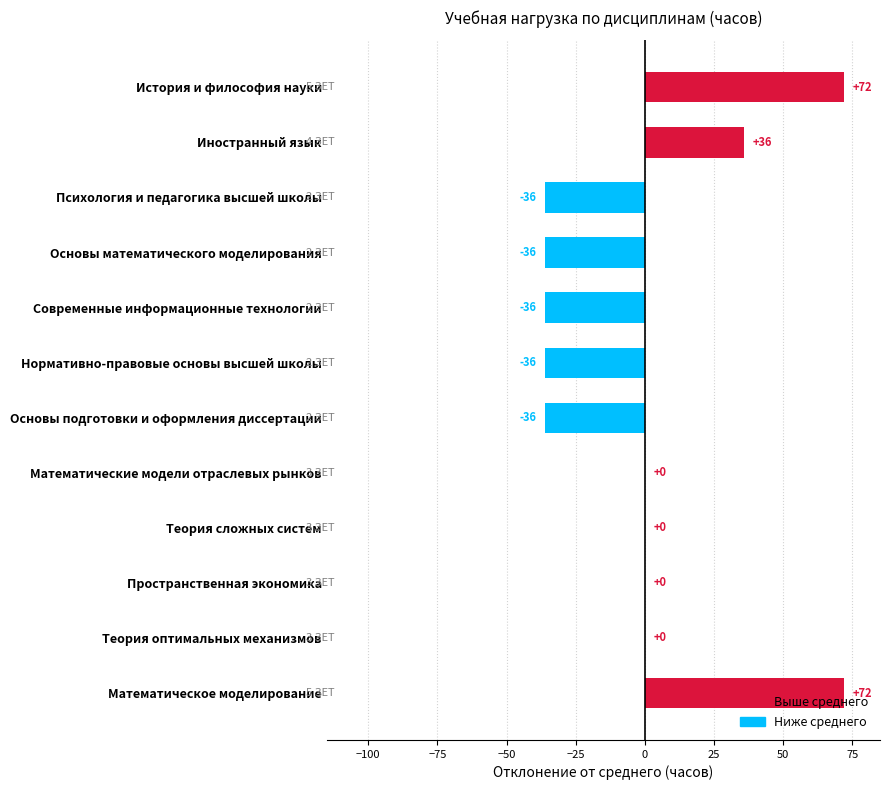

Between Теория оптимальных механизмов and Современные информационные технологии, which is larger?

Теория оптимальных механизмов